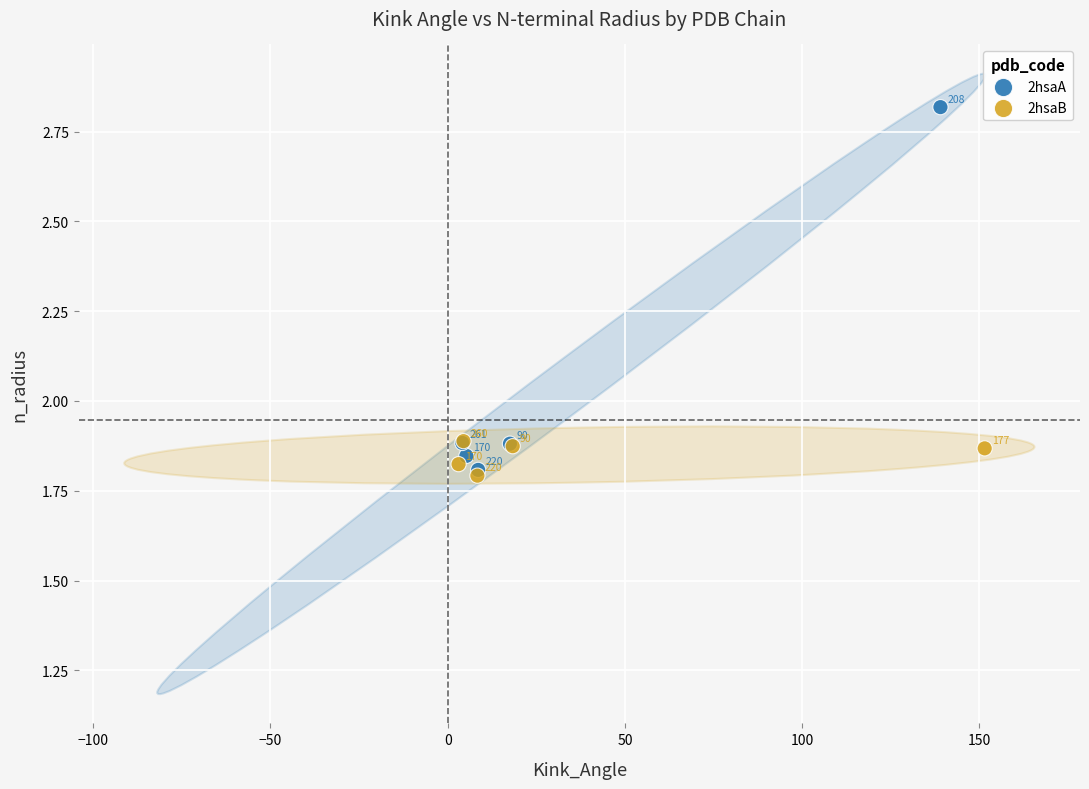

Which series contains the highest Y value?

2hsaA